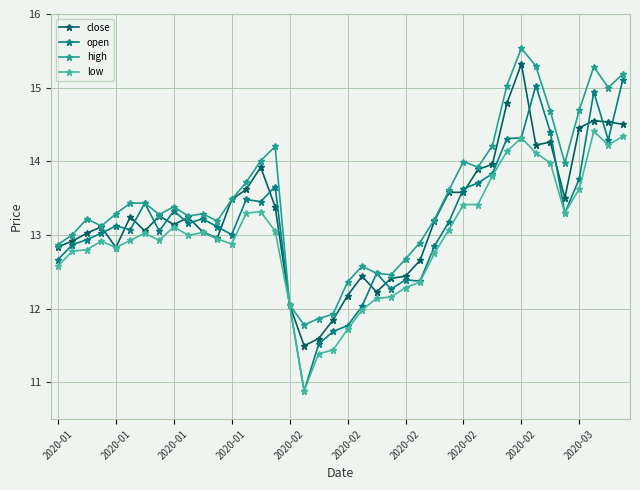

How many values in the close series are below 13?

14